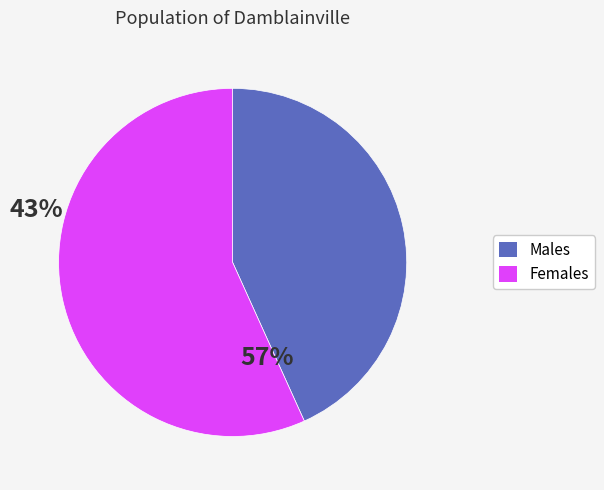

Rank the categories by value from highest to lowest.

Females, Males